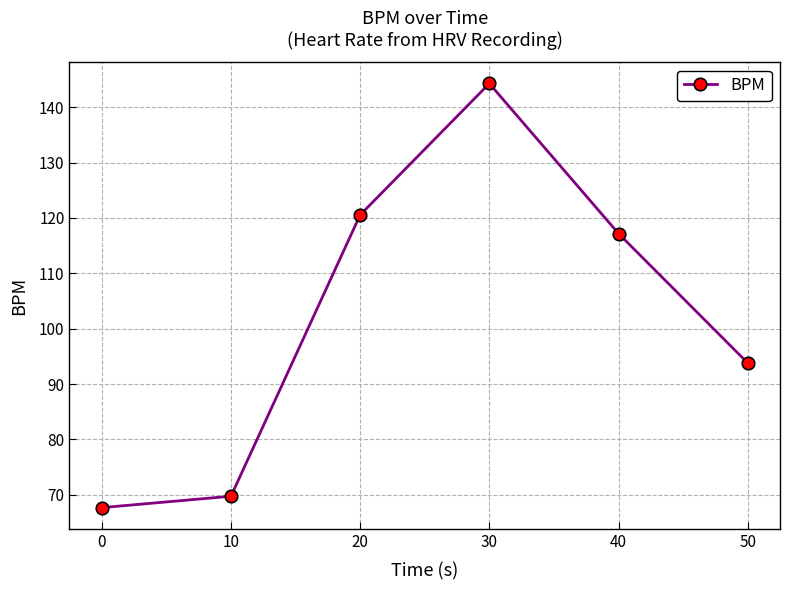

Reading right to left, list all the values displayed in this chart.

50=93.8	40=117.2	30=144.3	20=120.5	10=69.7	0=67.7